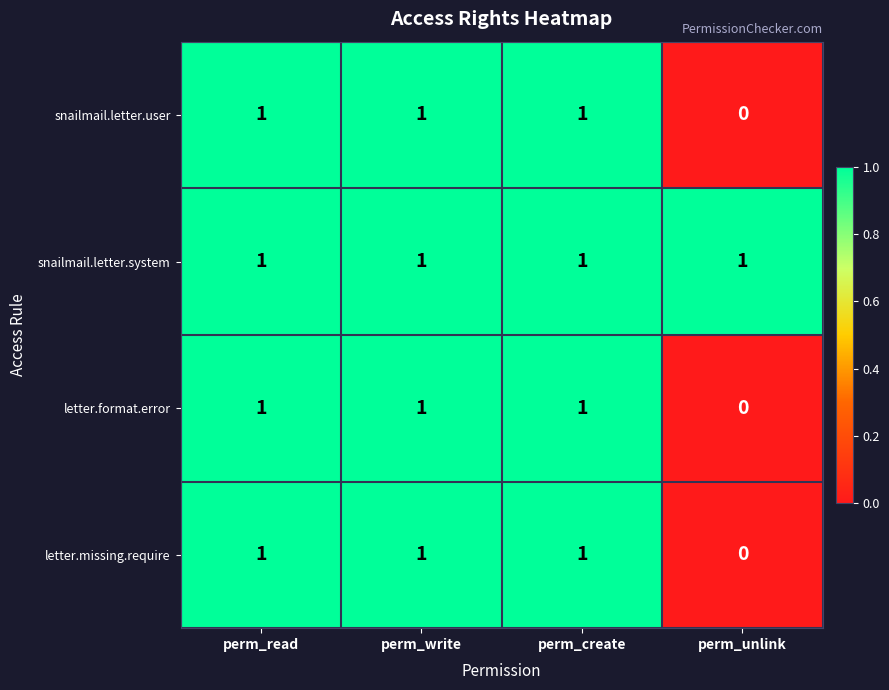

Count the number of data series in this chart.

4